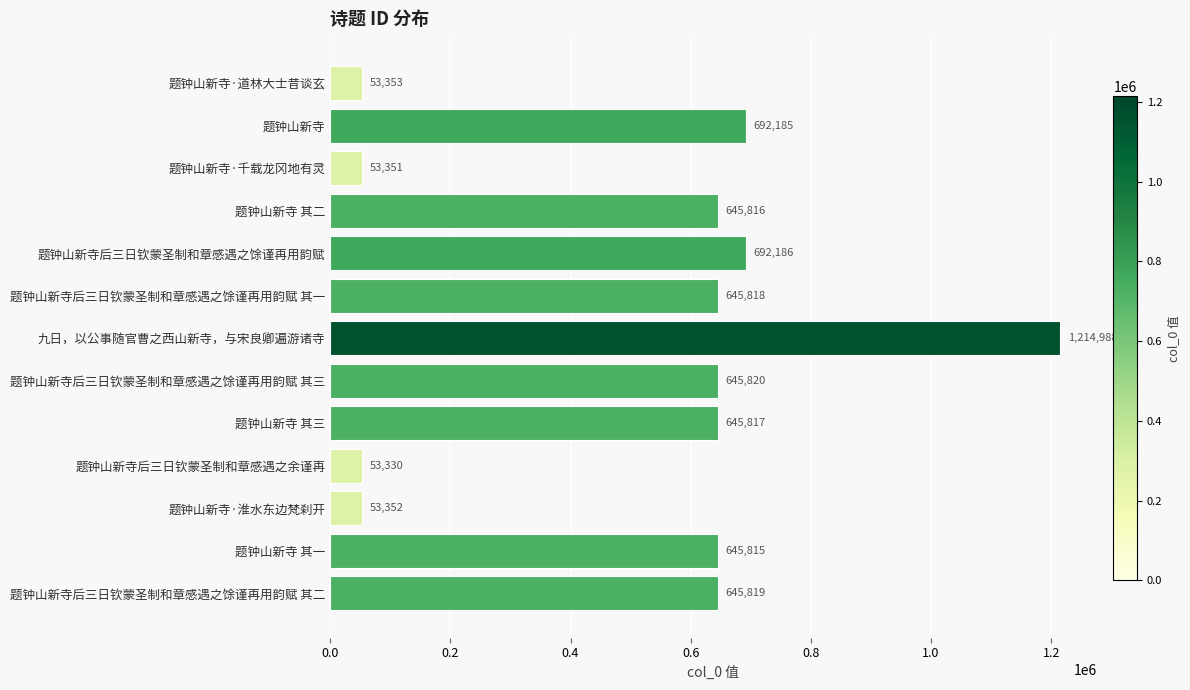

Between 题钟山新寺后三日钦蒙圣制和章感遇之馀谨再用韵赋 其二 and 题钟山新寺后三日钦蒙圣制和章感遇之馀谨再用韵赋 其三, which is larger?

题钟山新寺后三日钦蒙圣制和章感遇之馀谨再用韵赋 其三